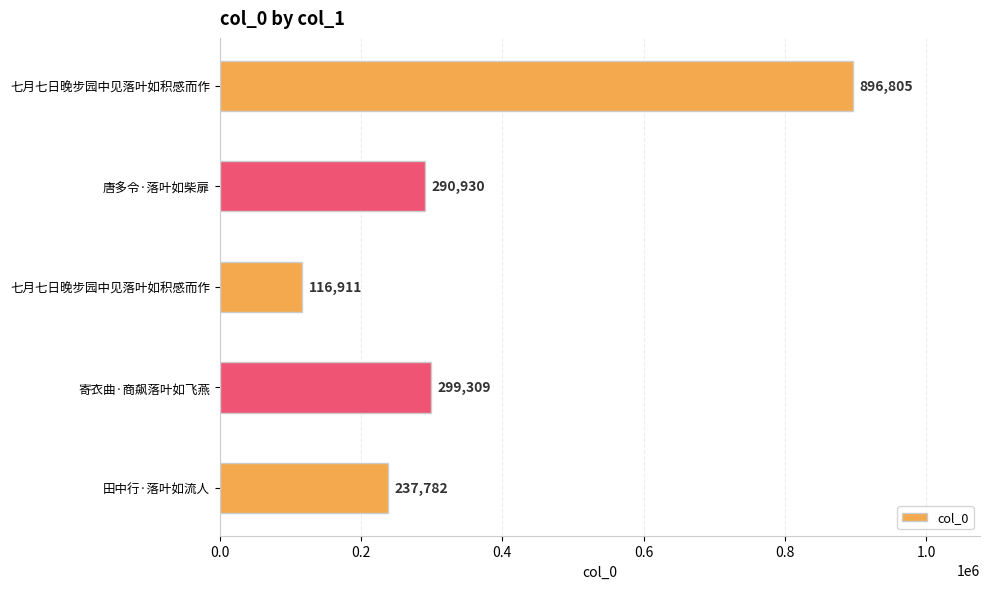

How many values are below 290930?

2